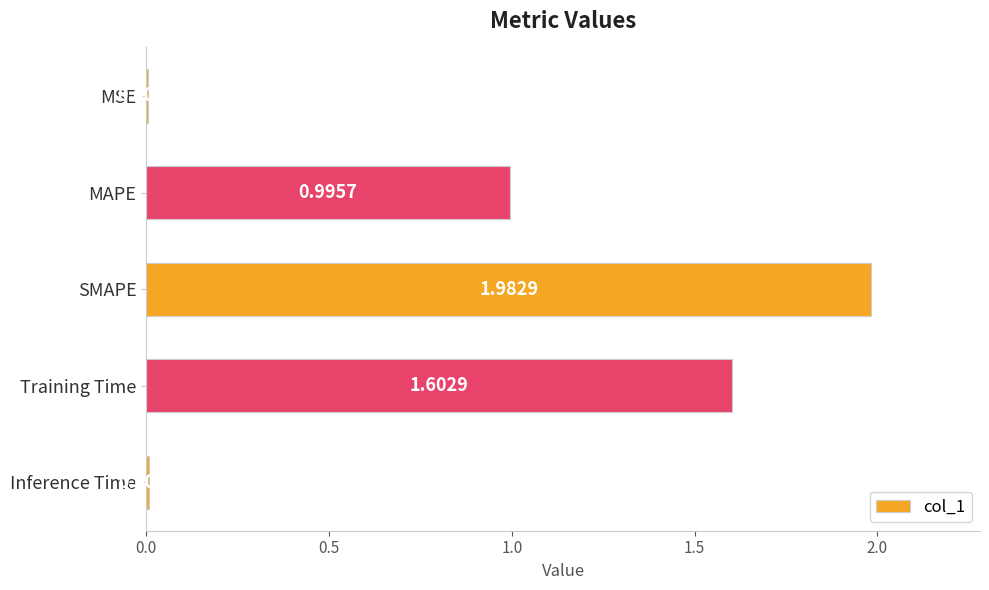

At which label is the value closest to 0?

MSE